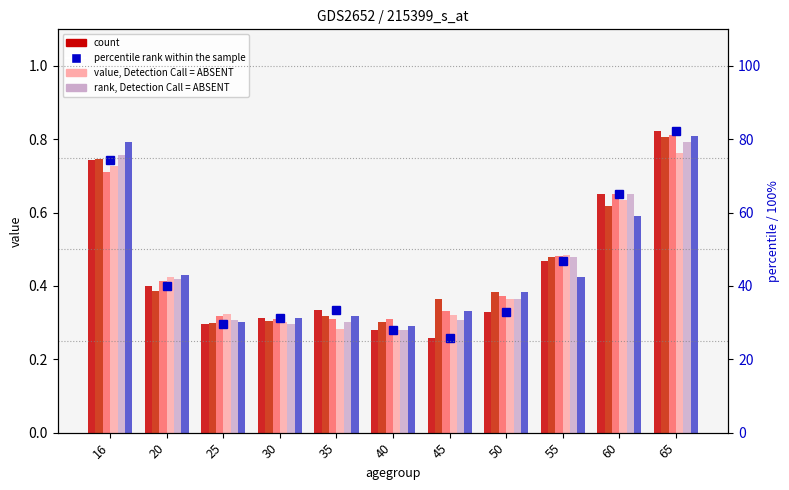

How many groups of bars are there?

11